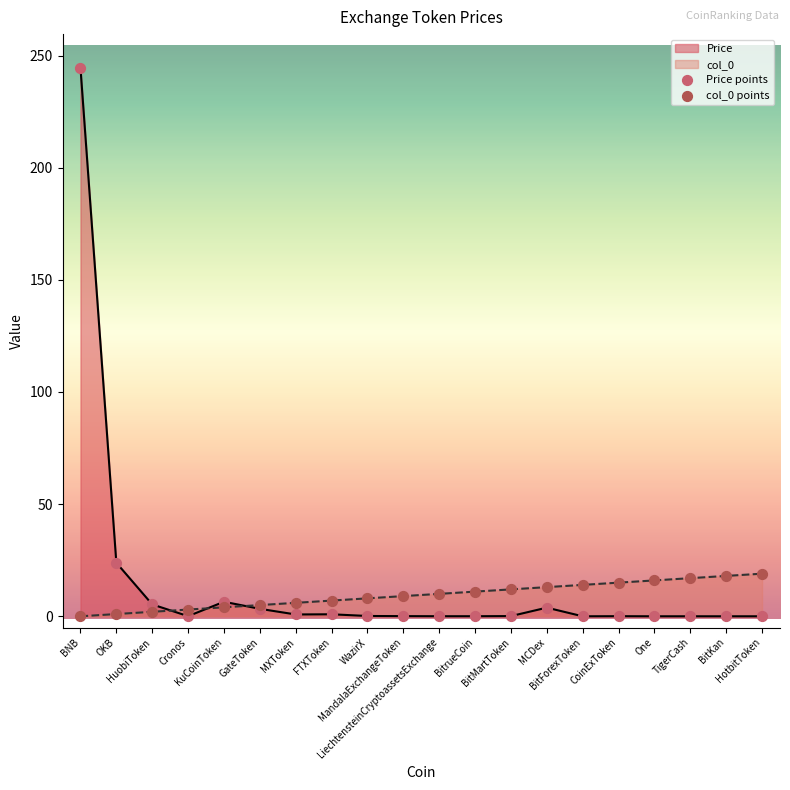

Which series contains the lowest Y value?

col_0 points